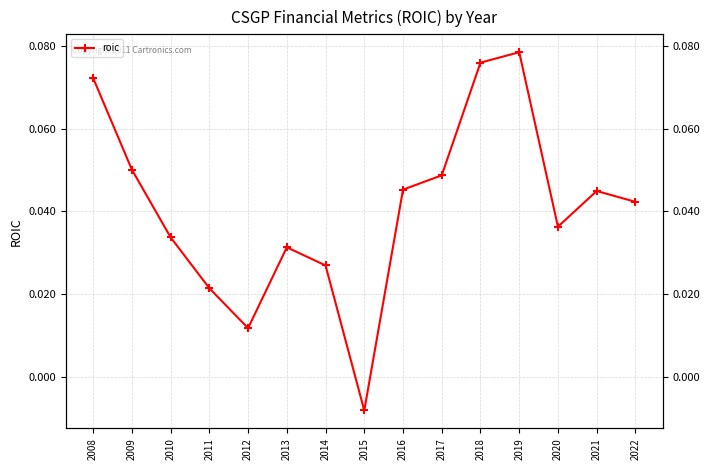

At which label is the value closest to 0?

2015